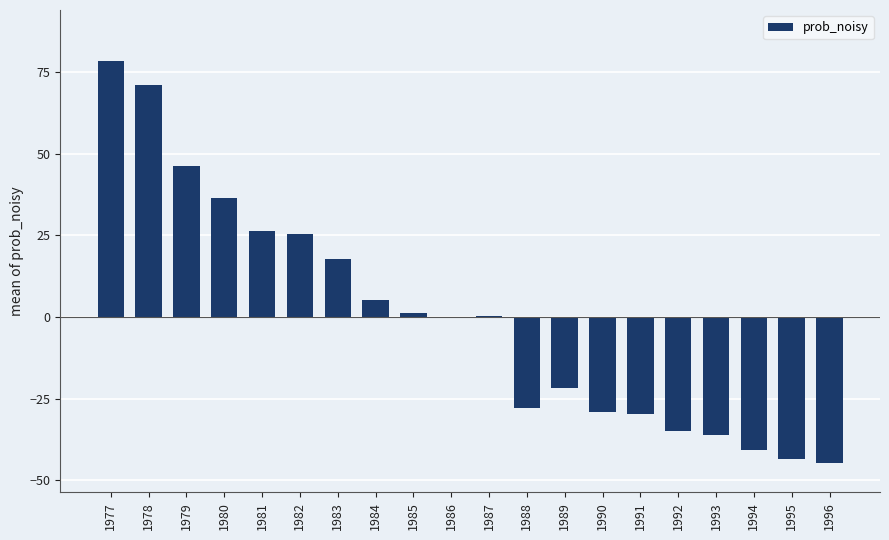

What is the sum of the values at 1993 and 1980?

0.4